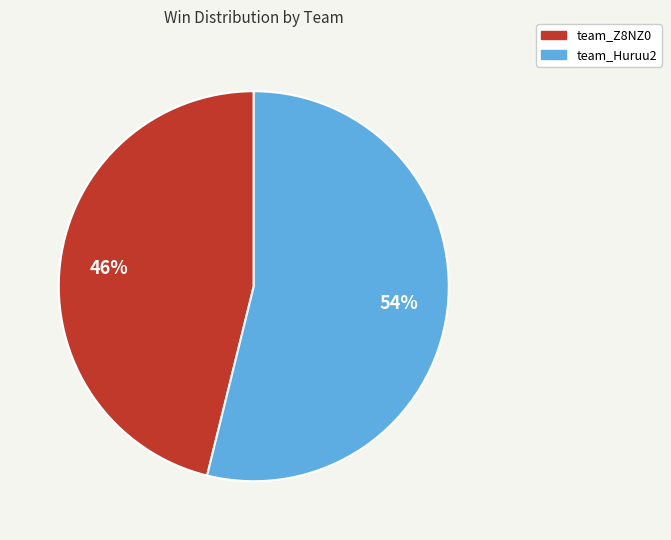

Is the sum of team_Z8NZ0 and team_Huruu2 greater than half?

Yes